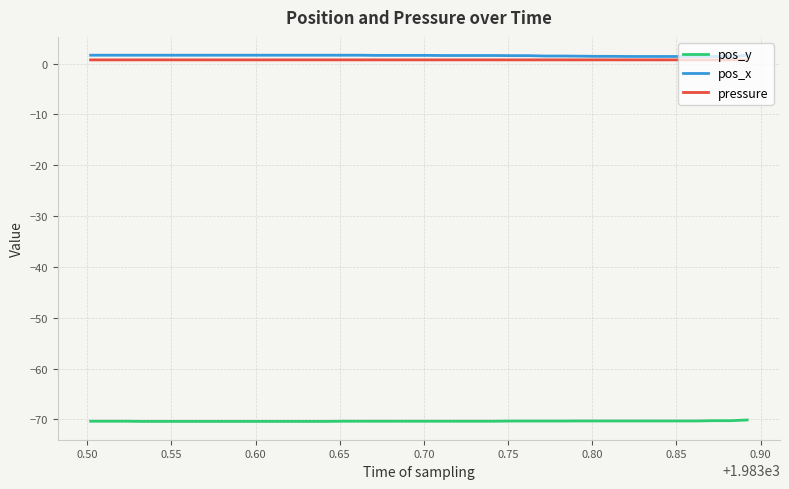

What is the smallest value displayed?

-70.4